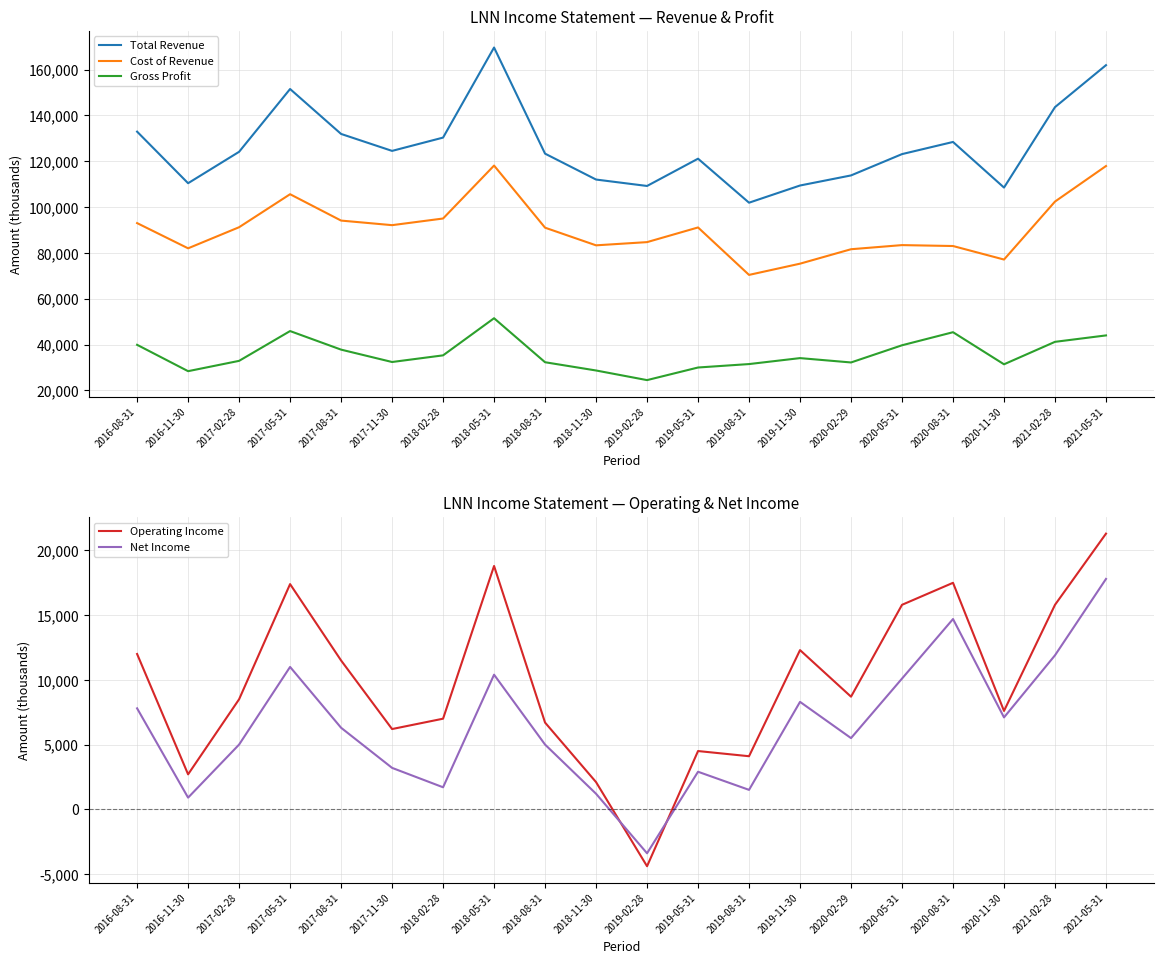

In Operating Income, how many points are higher than both neighbors (excluding endpoints)?

5